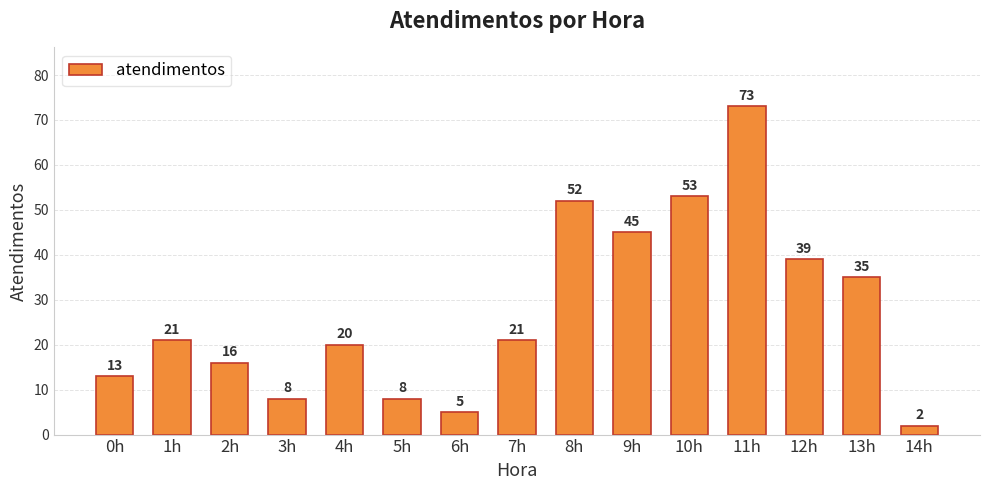

What value does the data have at 5h, to the nearest 5?

10